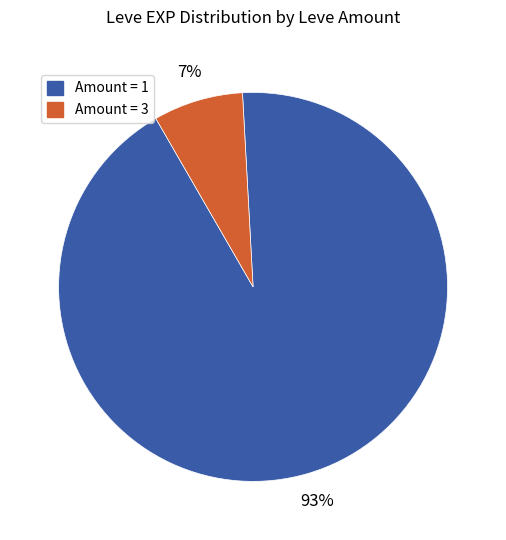

Does any single category account for the majority?

Yes